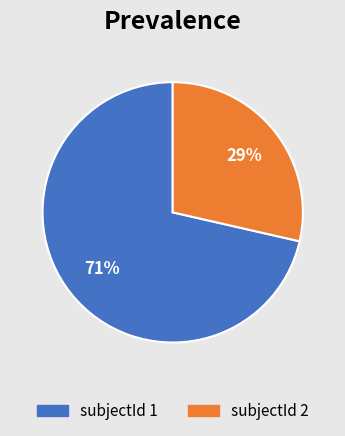

Between subjectId 1 and subjectId 2, which is larger?

subjectId 1